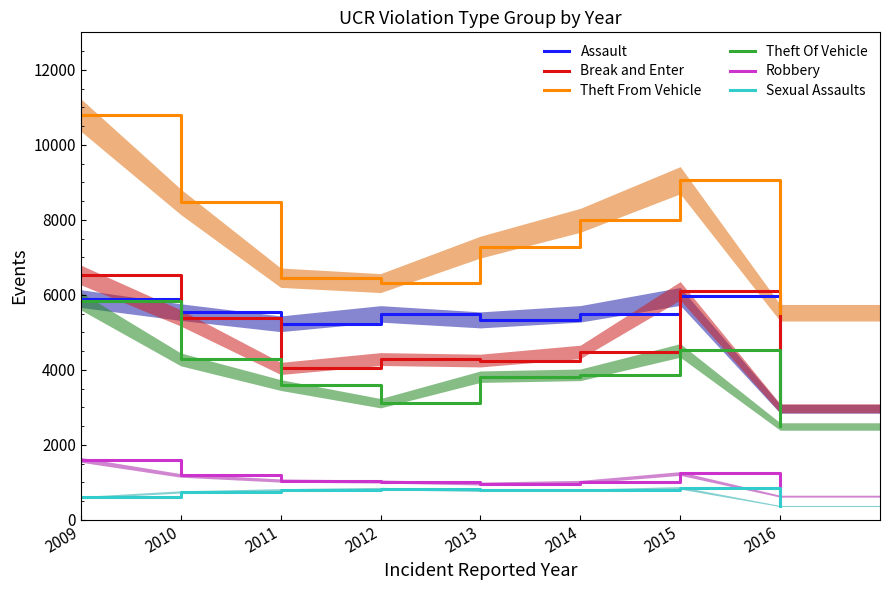

What is the difference between the second highest and minimum values in the Sexual Assaults series?

464